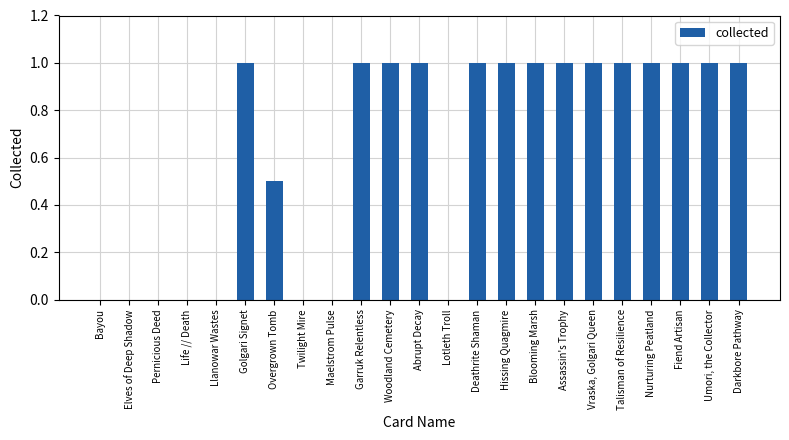

Reading left to right, what are all the values shown in this chart?

0.0	0.0	0.0	0.0	0.0	1.0	0.5	0.0	0.0	1.0	1.0	1.0	0.0	1.0	1.0	1.0	1.0	1.0	1.0	1.0	1.0	1.0	1.0